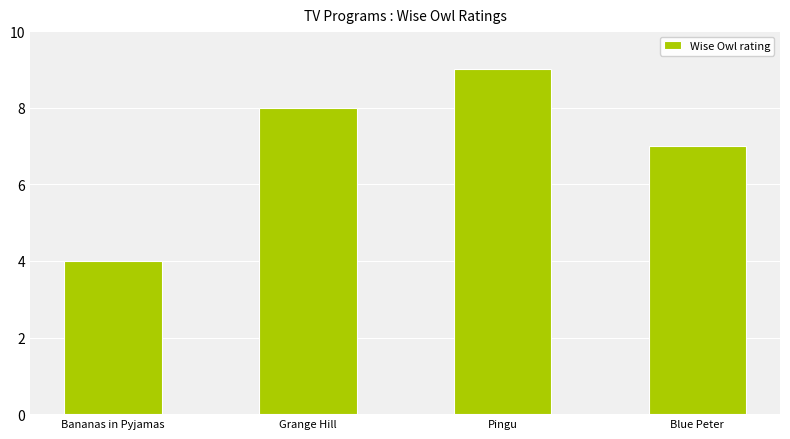

What is the label of the 4th bar from the left?

Blue Peter